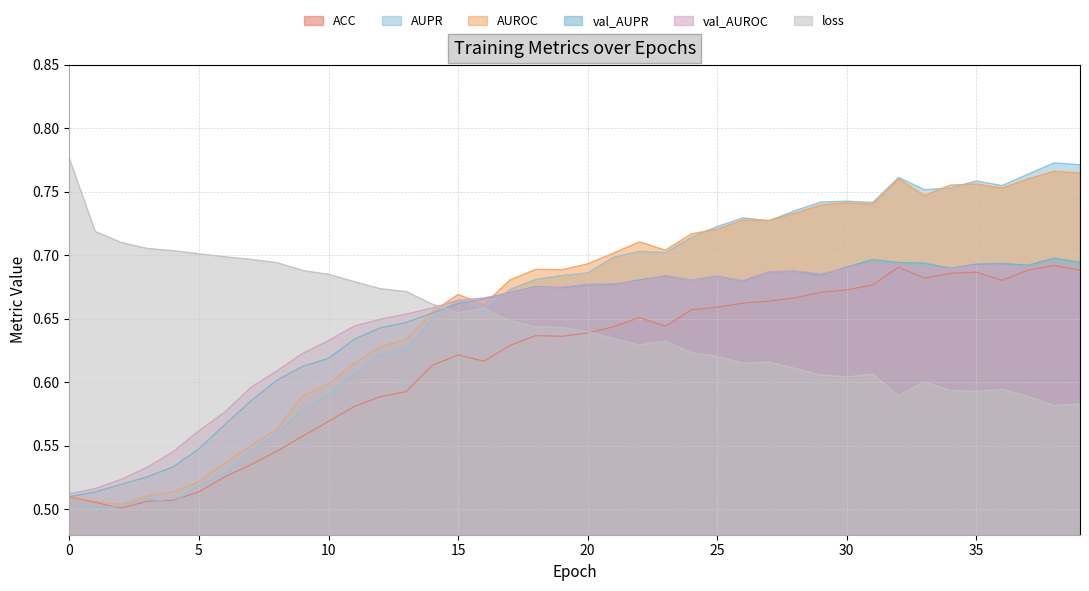

Reading left to right, what are all the values shown in this chart?

ACC: 0=0.5	1=0.5	2=0.5	3=0.5	4=0.5	5=0.5	6=0.5	7=0.5	8=0.5	9=0.6	10=0.6	11=0.6	12=0.6	13=0.6	14=0.6	15=0.6	16=0.6	17=0.6	18=0.6	19=0.6	20=0.6	21=0.6	22=0.7	23=0.6	24=0.7	25=0.7	26=0.7	27=0.7	28=0.7	29=0.7	30=0.7	31=0.7	32=0.7	33=0.7	34=0.7	35=0.7	36=0.7	37=0.7	38=0.7	39=0.7
AUPR: 0=0.5	1=0.5	2=0.5	3=0.5	4=0.5	5=0.5	6=0.5	7=0.5	8=0.6	9=0.6	10=0.6	11=0.6	12=0.6	13=0.6	14=0.6	15=0.7	16=0.7	17=0.7	18=0.7	19=0.7	20=0.7	21=0.7	22=0.7	23=0.7	24=0.7	25=0.7	26=0.7	27=0.7	28=0.7	29=0.7	30=0.7	31=0.7	32=0.8	33=0.8	34=0.8	35=0.8	36=0.8	37=0.8	38=0.8	39=0.8
AUROC: 0=0.5	1=0.5	2=0.5	3=0.5	4=0.5	5=0.5	6=0.5	7=0.6	8=0.6	9=0.6	10=0.6	11=0.6	12=0.6	13=0.6	14=0.7	15=0.7	16=0.7	17=0.7	18=0.7	19=0.7	20=0.7	21=0.7	22=0.7	23=0.7	24=0.7	25=0.7	26=0.7	27=0.7	28=0.7	29=0.7	30=0.7	31=0.7	32=0.8	33=0.7	34=0.8	35=0.8	36=0.8	37=0.8	38=0.8	39=0.8
val_AUPR: 0=0.5	1=0.5	2=0.5	3=0.5	4=0.5	5=0.5	6=0.6	7=0.6	8=0.6	9=0.6	10=0.6	11=0.6	12=0.6	13=0.6	14=0.7	15=0.7	16=0.7	17=0.7	18=0.7	19=0.7	20=0.7	21=0.7	22=0.7	23=0.7	24=0.7	25=0.7	26=0.7	27=0.7	28=0.7	29=0.7	30=0.7	31=0.7	32=0.7	33=0.7	34=0.7	35=0.7	36=0.7	37=0.7	38=0.7	39=0.7
val_AUROC: 0=0.5	1=0.5	2=0.5	3=0.5	4=0.5	5=0.6	6=0.6	7=0.6	8=0.6	9=0.6	10=0.6	11=0.6	12=0.6	13=0.7	14=0.7	15=0.7	16=0.7	17=0.7	18=0.7	19=0.7	20=0.7	21=0.7	22=0.7	23=0.7	24=0.7	25=0.7	26=0.7	27=0.7	28=0.7	29=0.7	30=0.7	31=0.7	32=0.7	33=0.7	34=0.7	35=0.7	36=0.7	37=0.7	38=0.7	39=0.7
loss: 0=0.8	1=0.7	2=0.7	3=0.7	4=0.7	5=0.7	6=0.7	7=0.7	8=0.7	9=0.7	10=0.7	11=0.7	12=0.7	13=0.7	14=0.7	15=0.7	16=0.7	17=0.6	18=0.6	19=0.6	20=0.6	21=0.6	22=0.6	23=0.6	24=0.6	25=0.6	26=0.6	27=0.6	28=0.6	29=0.6	30=0.6	31=0.6	32=0.6	33=0.6	34=0.6	35=0.6	36=0.6	37=0.6	38=0.6	39=0.6